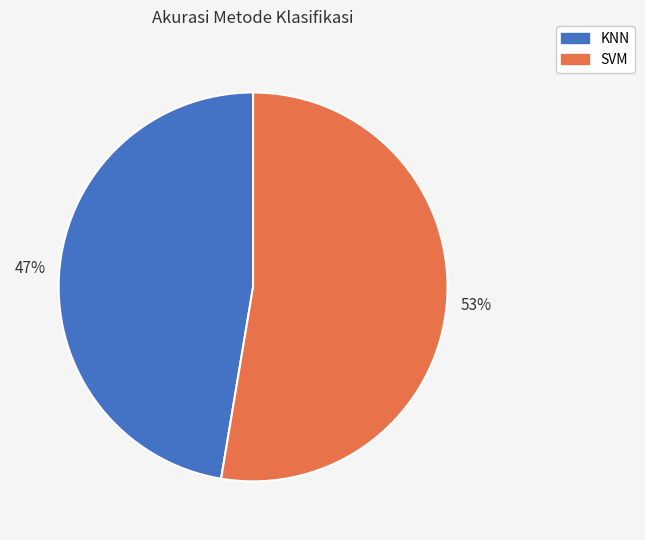

What is the largest slice in the pie chart?

SVM